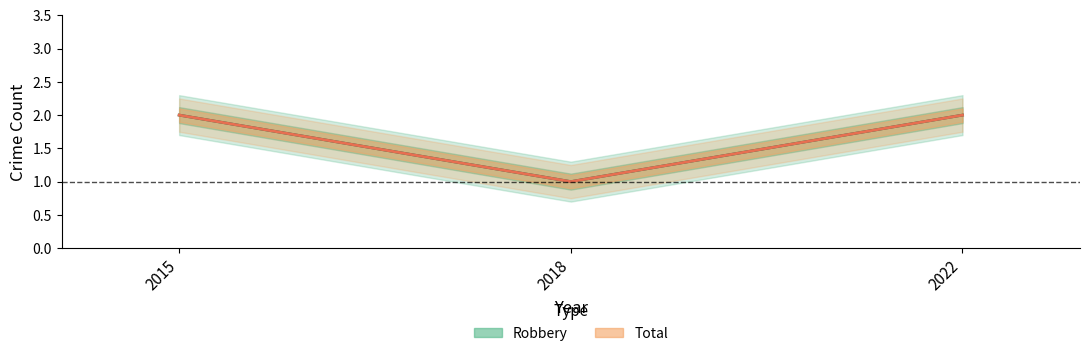

Is it true that Robbery equals 0 at 2018?

False